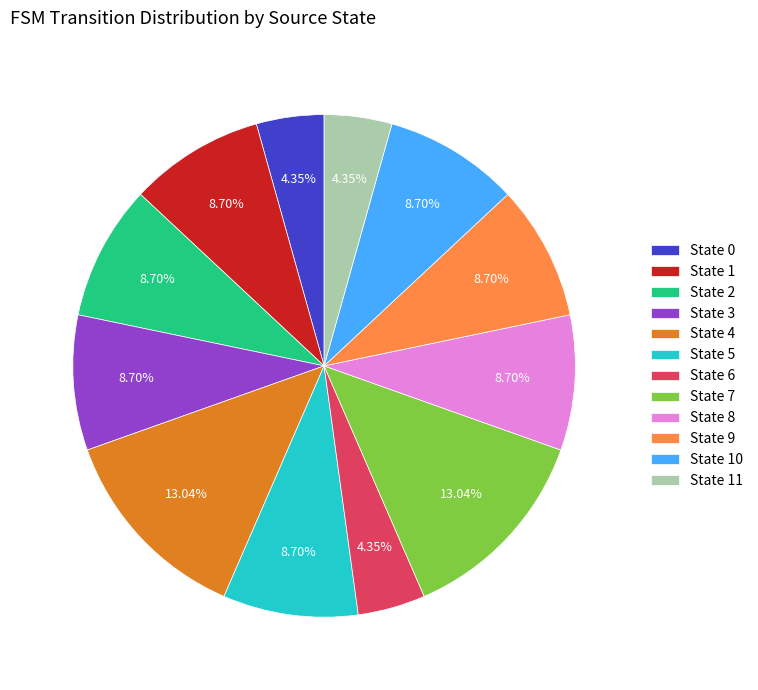

Does State 6 represent more than half of the total?

No